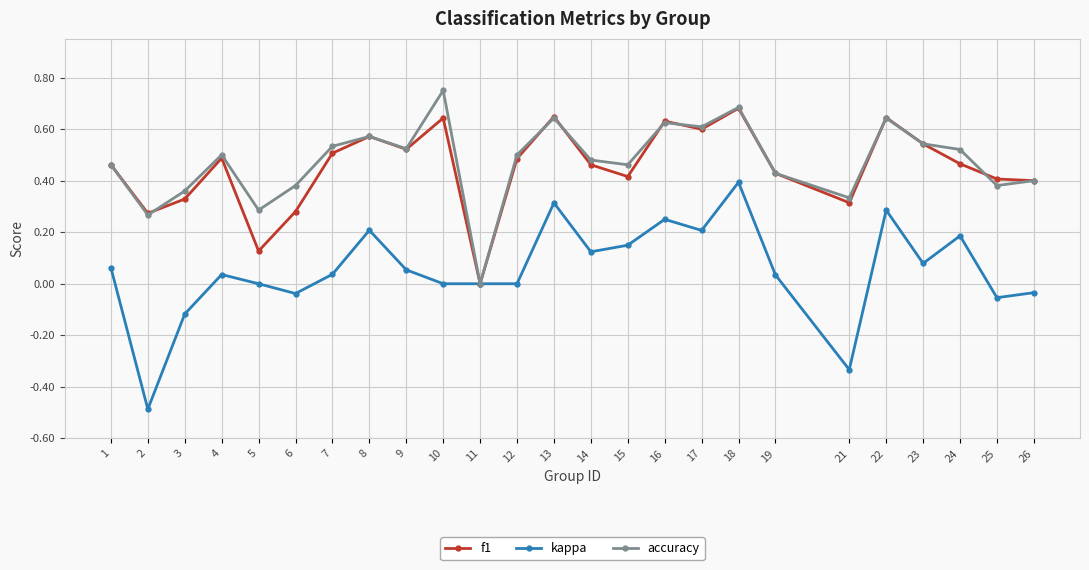

At which label does accuracy reach its peak?

10